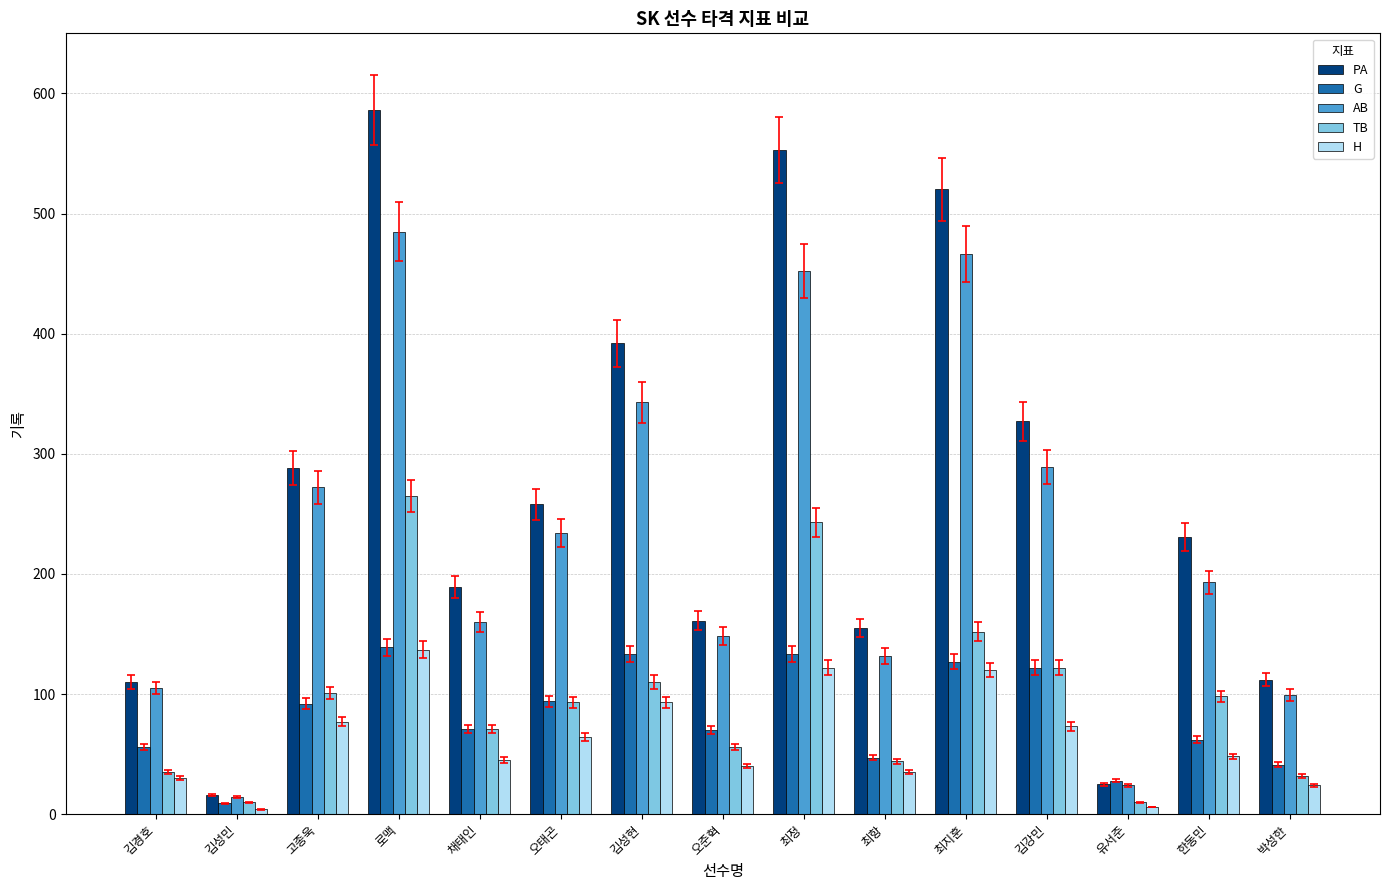

What is the lowest value of the H series?

4